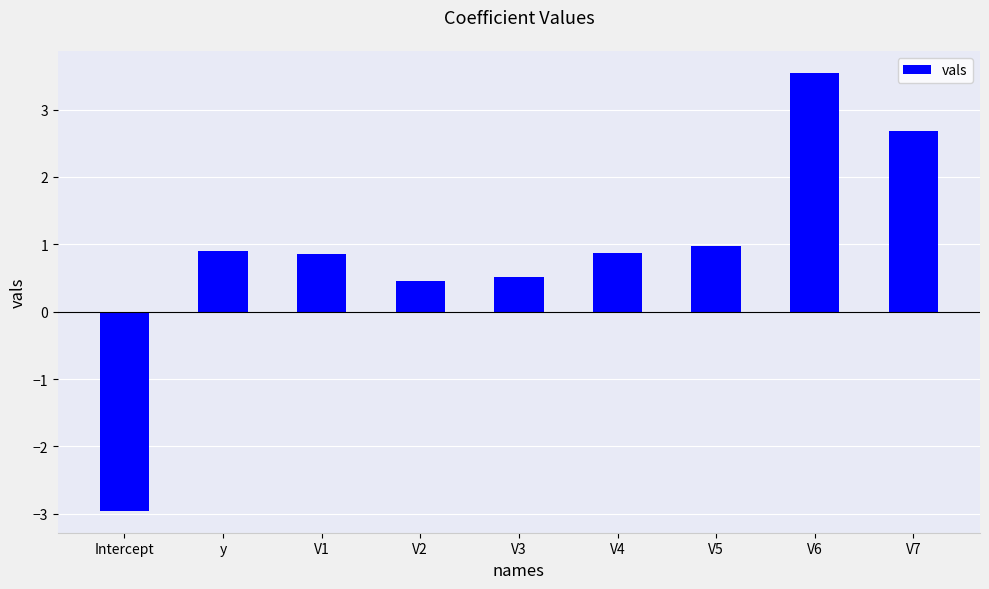

What is the change in value from V4 to V6?

+2.7